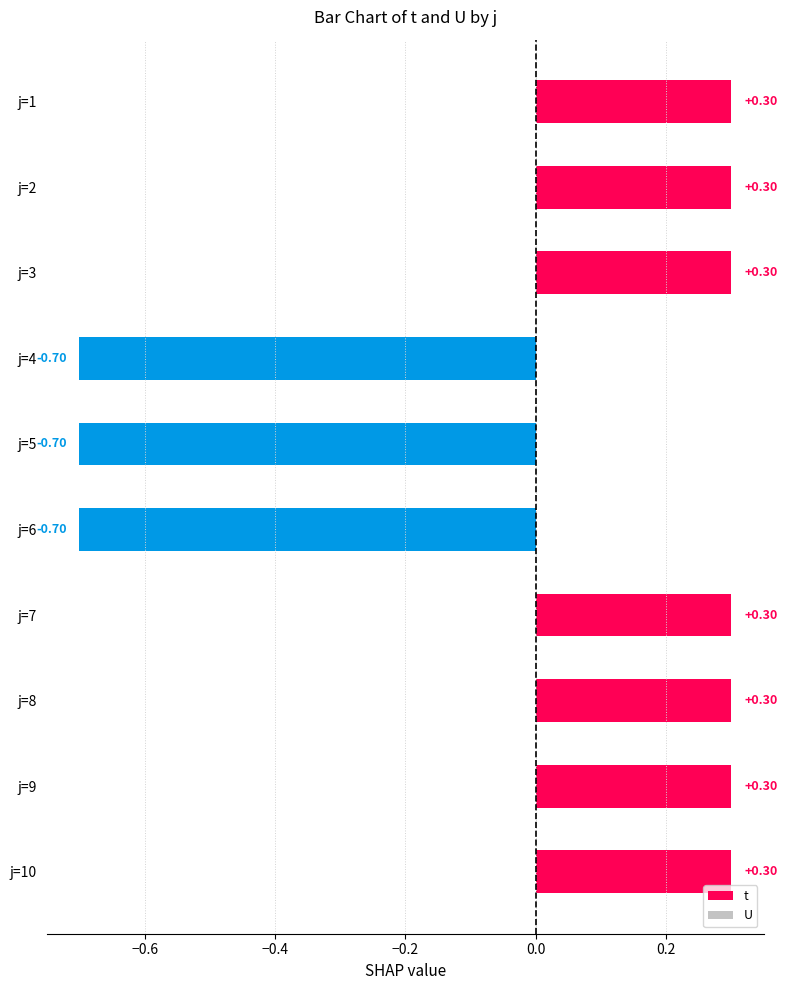

Which has a higher value, j=1 or j=4?

j=1